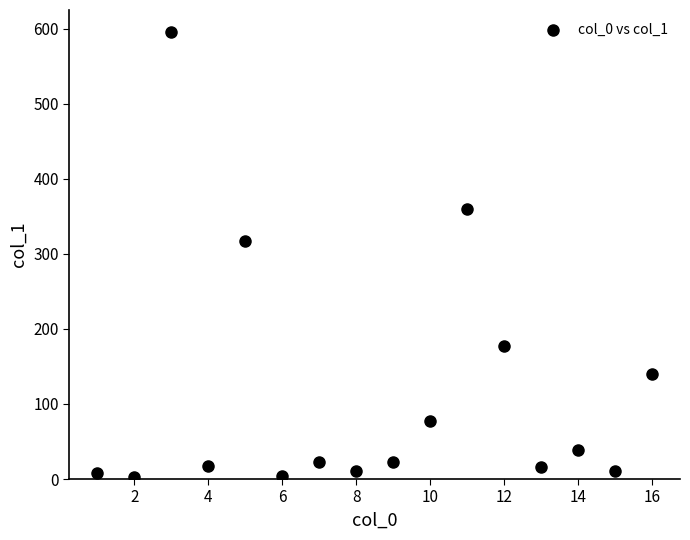

What is the range of X values (max minus min)?

15.0